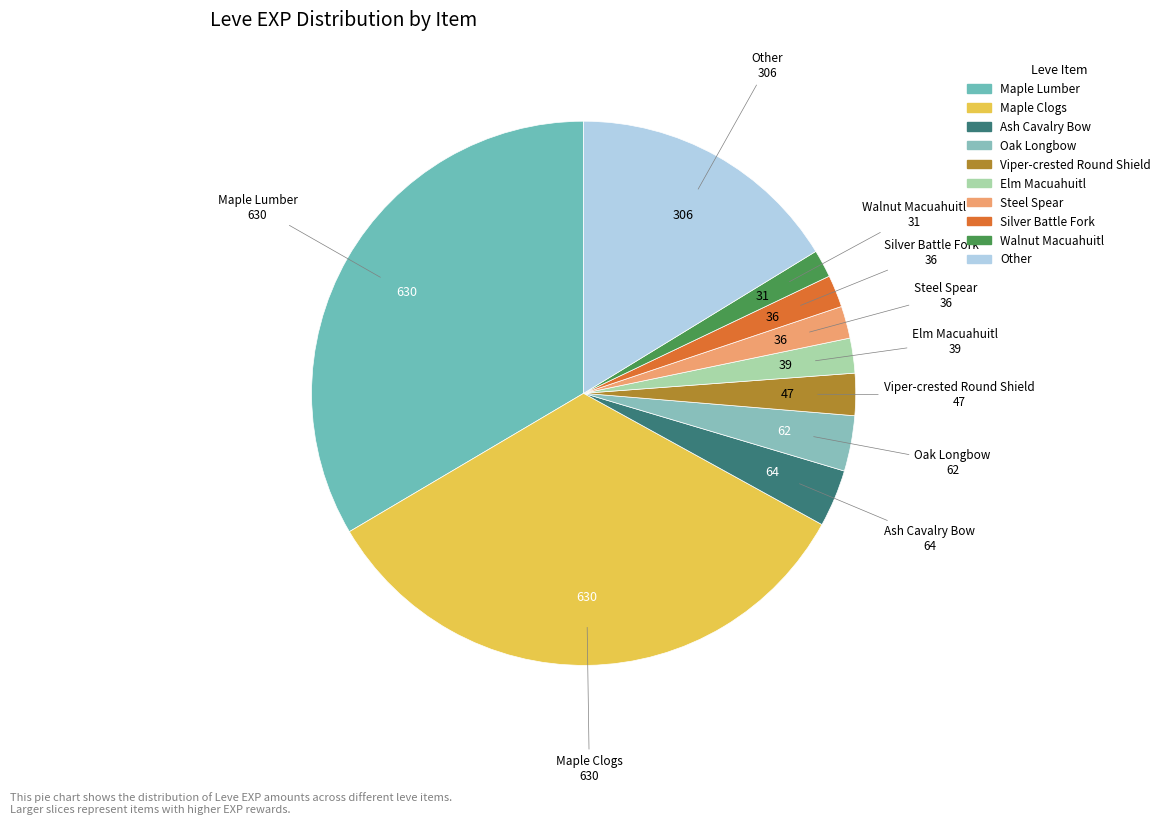

Is it true that Viper-crested Round Shield is 2% of the pie?

True